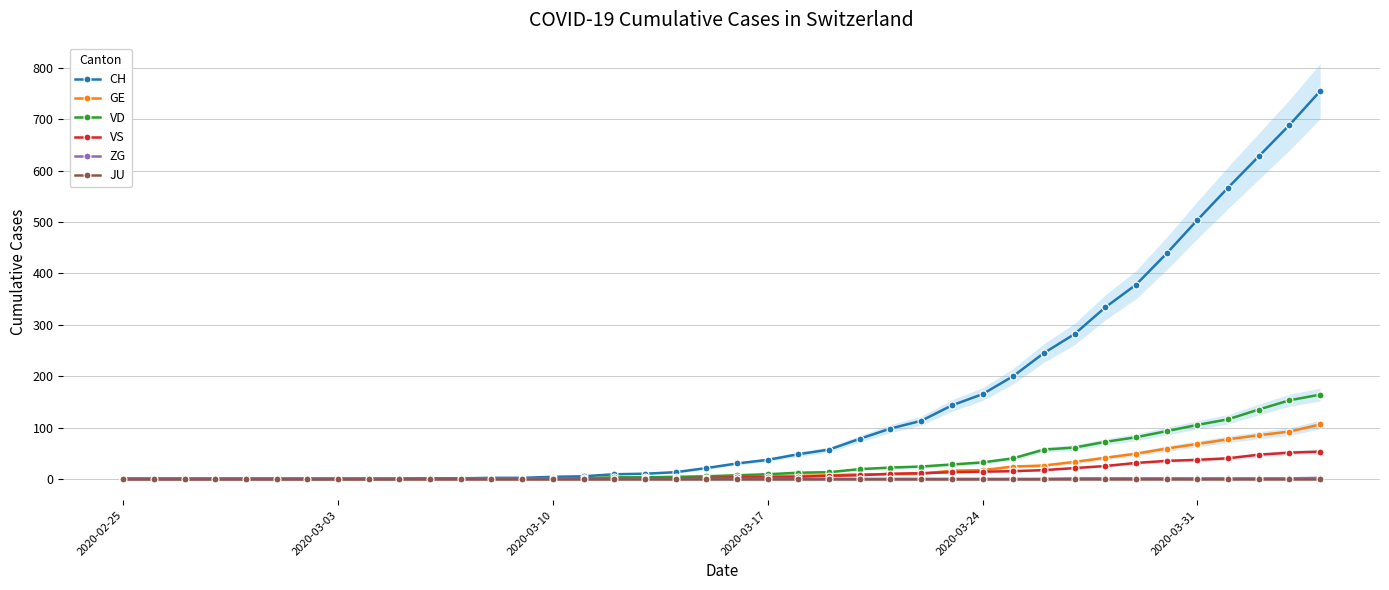

Is it true that GE equals 52 at 2020-02-25?

False